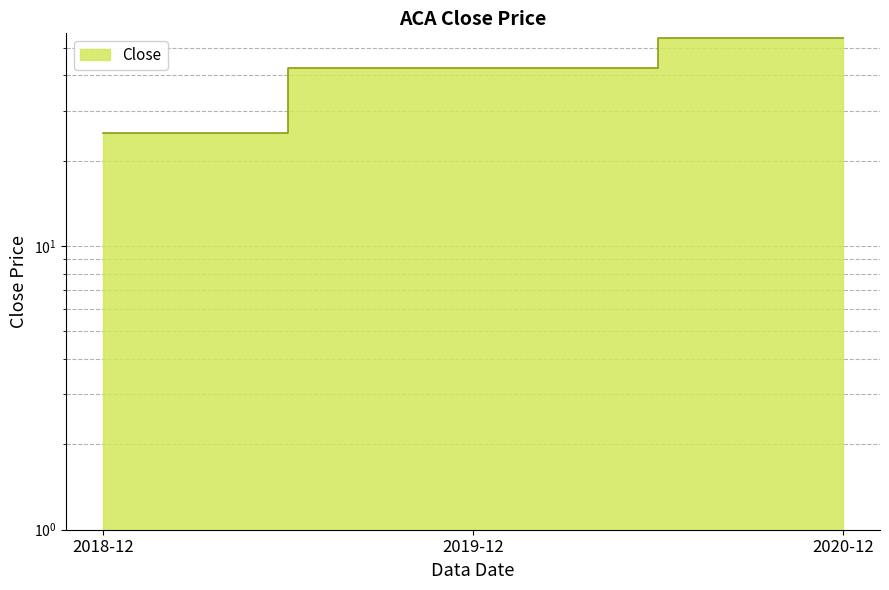

What is the average value?

40.5